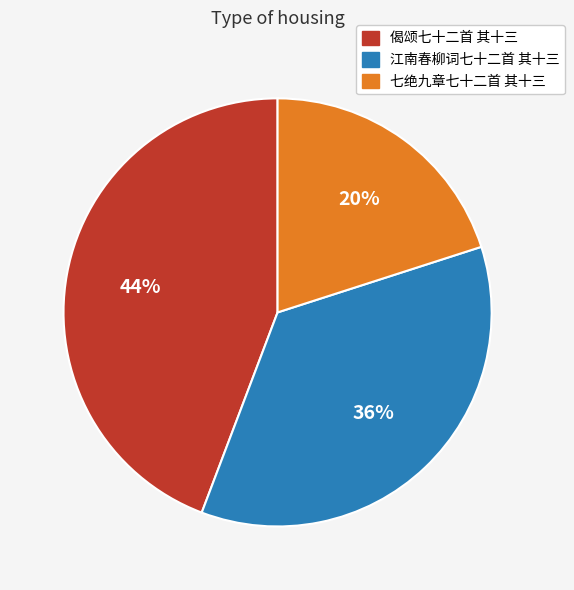

Count the number of slices in the pie.

3